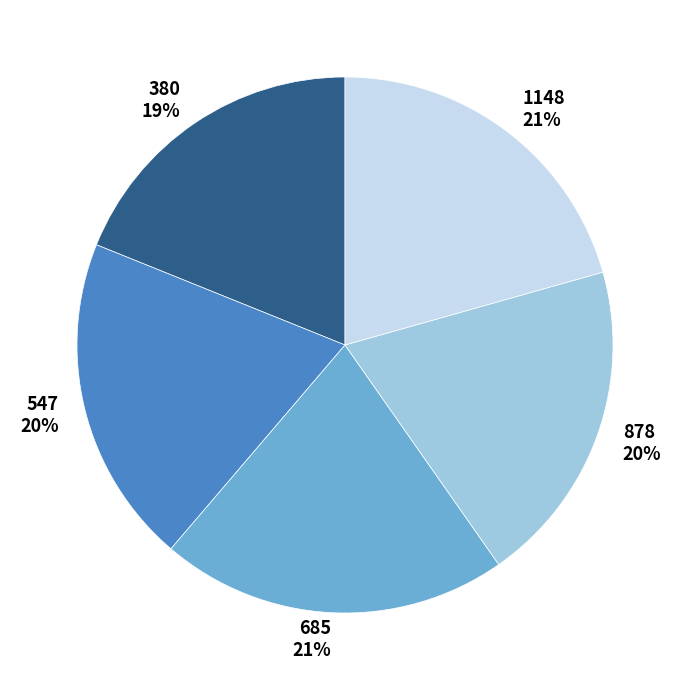

What is the smallest slice in the pie chart?

380